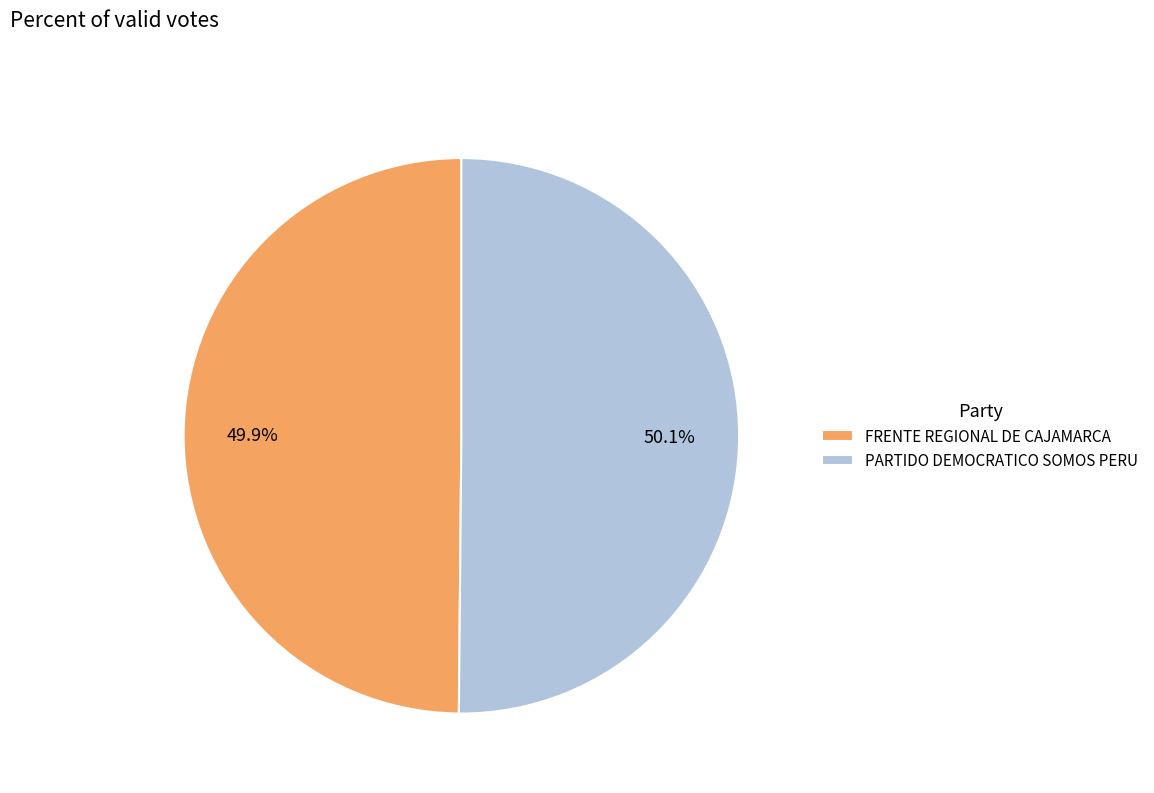

Is it true that PARTIDO DEMOCRATICO SOMOS PERU is 50% of the pie?

True